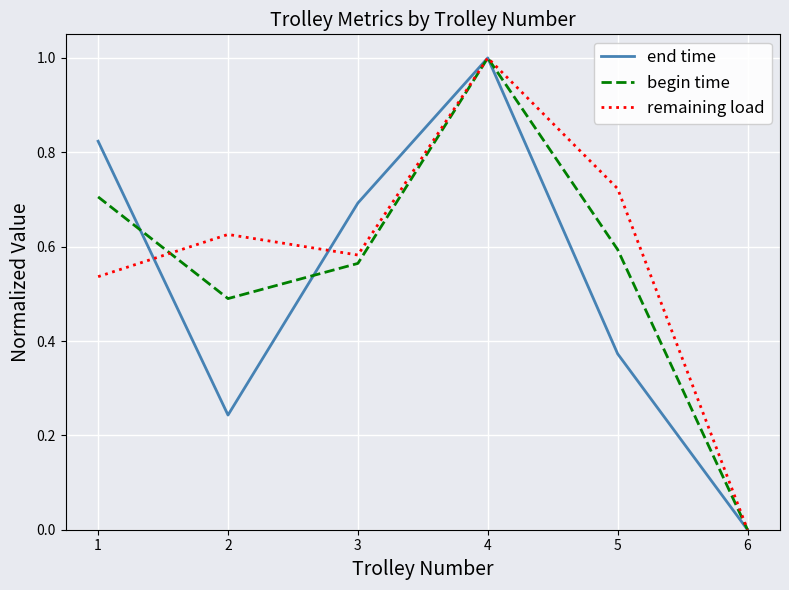

Rank the series at 5 from lowest to highest value.

end time, begin time, remaining load